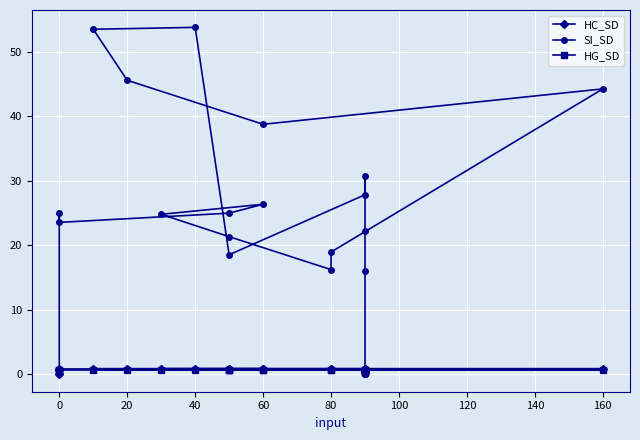

What value does the HC_SD series have at 40?

0.9